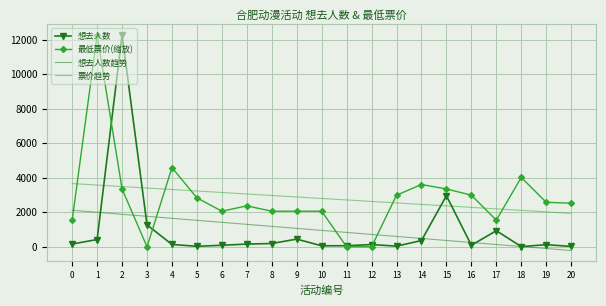

Rank the series at 0 from highest to lowest value.

票价趋势, 想去人数趋势, 最低票价(缩放), 想去人数